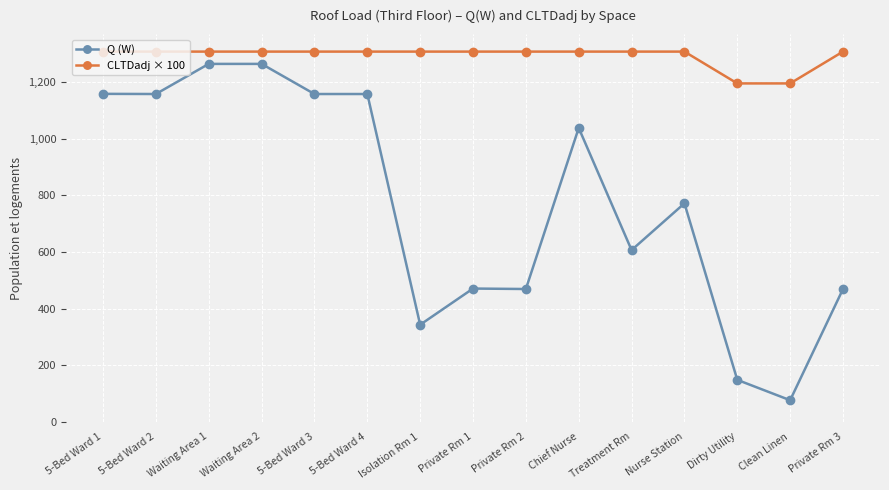

What position from the left is Waiting Area 2?

4